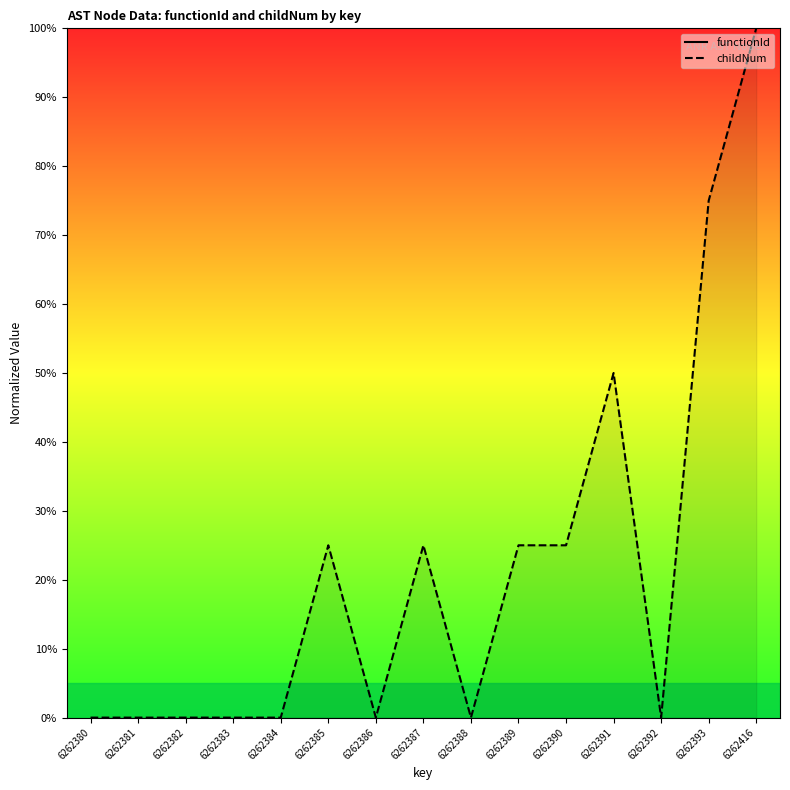

Which series has the largest Y range (max minus min)?

childNum